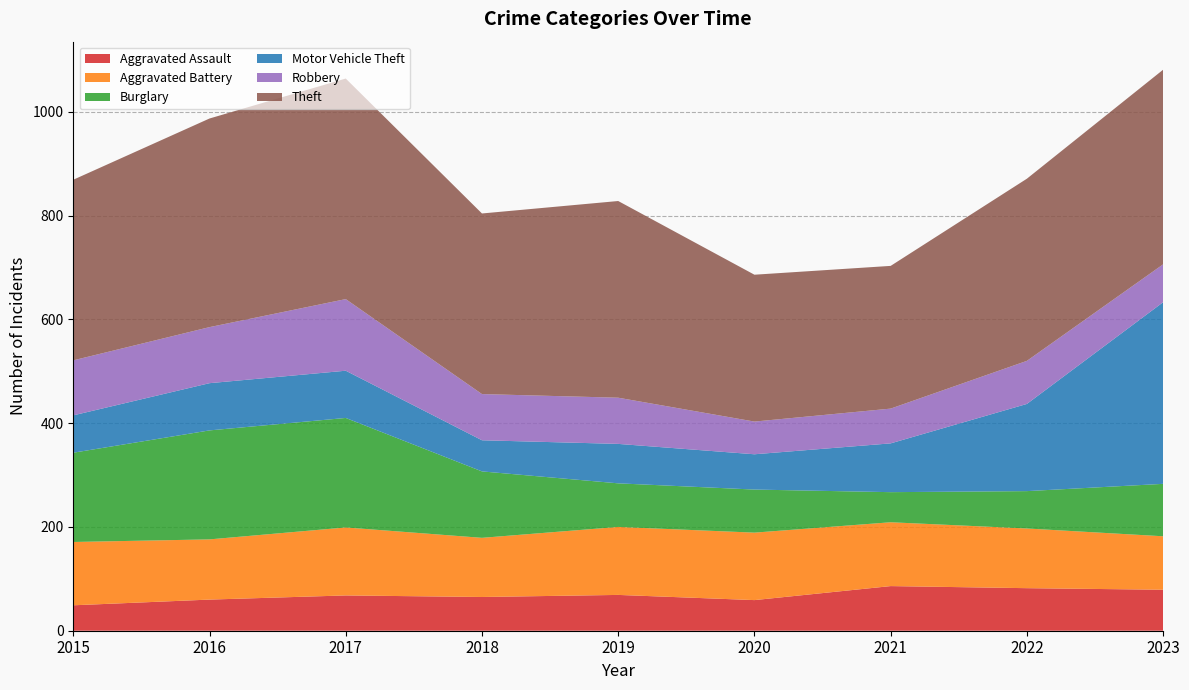

Reading left to right, list all the values displayed in this chart.

Aggravated Assault: 49	60	68	65	69	59	86	82	79
Aggravated Battery: 122	116	131	114	131	130	123	115	103
Burglary: 172	210	211	128	84	83	58	72	101
Motor Vehicle Theft: 72	91	91	60	76	68	94	168	350
Robbery: 106	108	138	89	89	63	67	83	73
Theft: 348	402	425	348	379	283	275	351	375